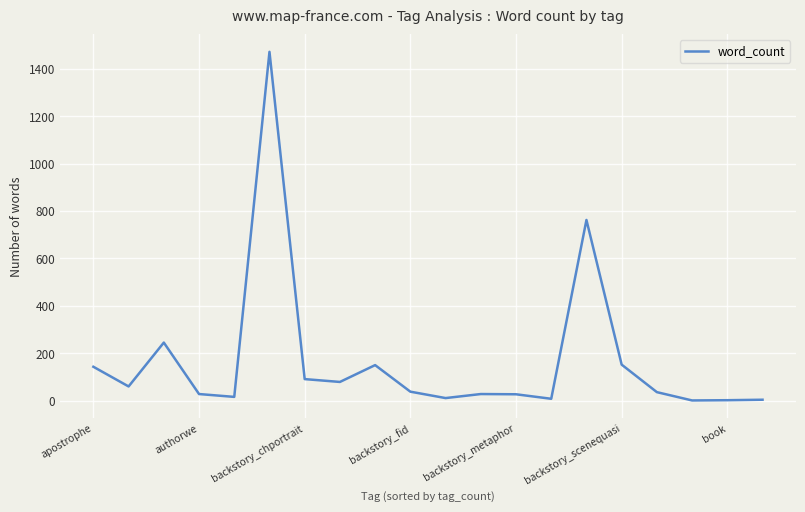

What is the difference between the maximum and minimum values?

1470